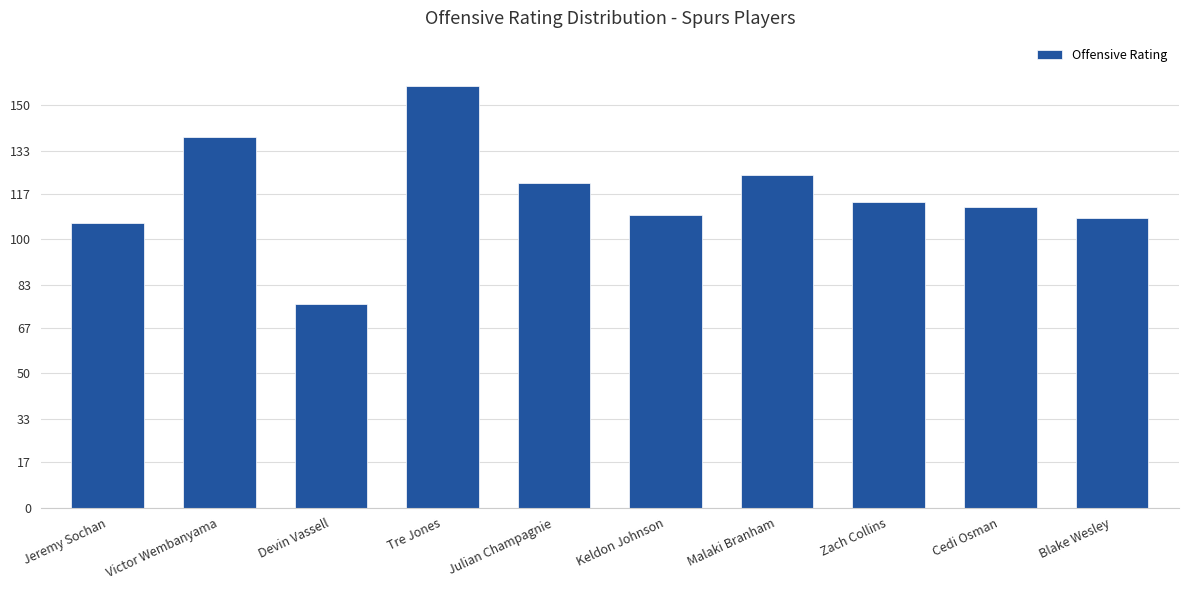

Which label corresponds to the smallest value in the chart?

Devin Vassell